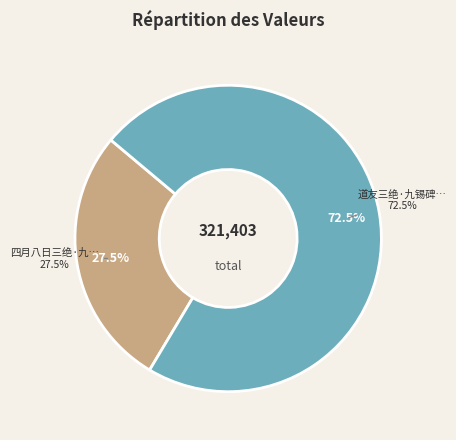

Is there any slice that represents more than half of the pie?

Yes